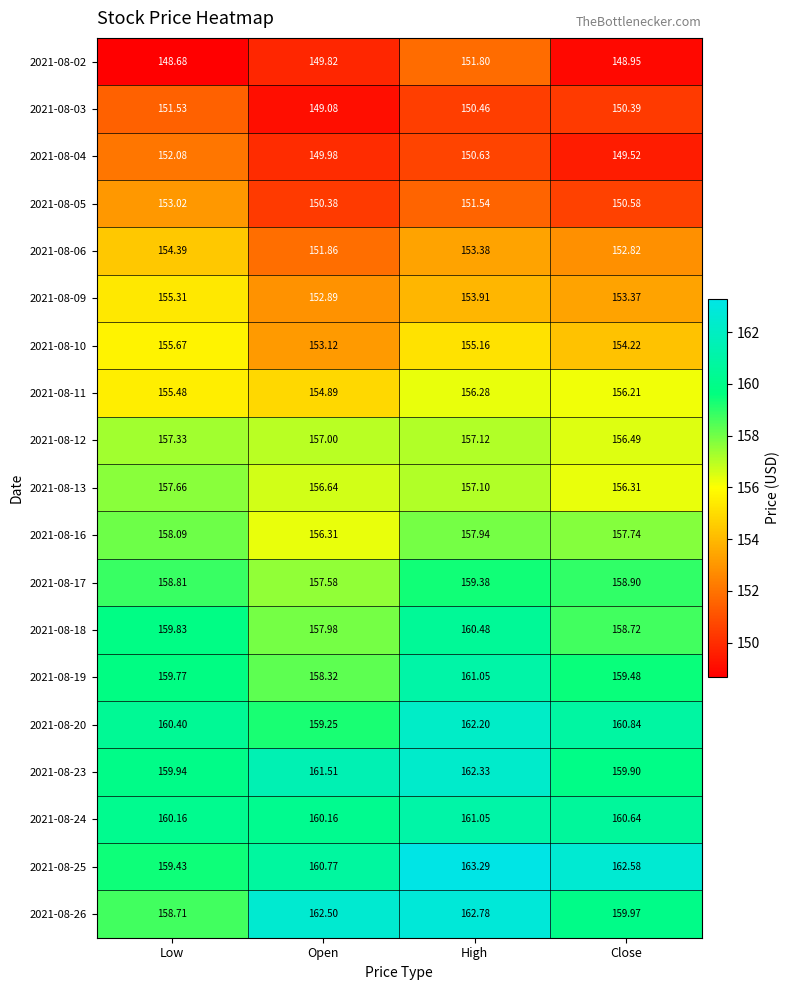

Which series has the largest total across all categories?

2021-08-25